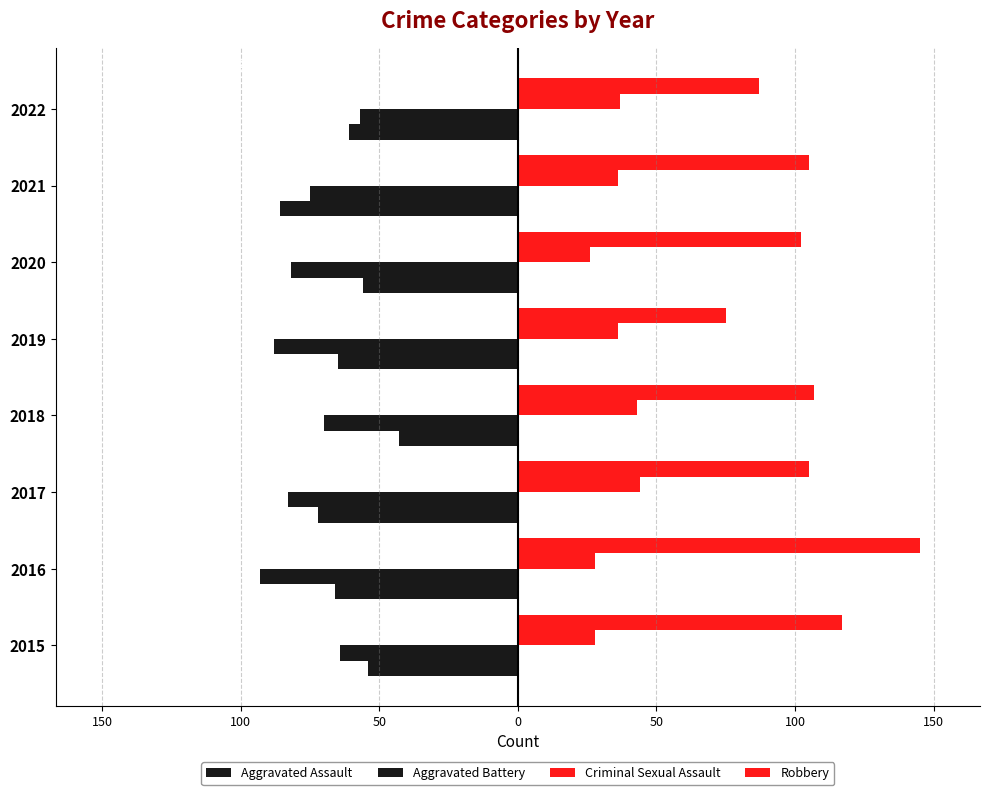

How many groups of bars are there?

8